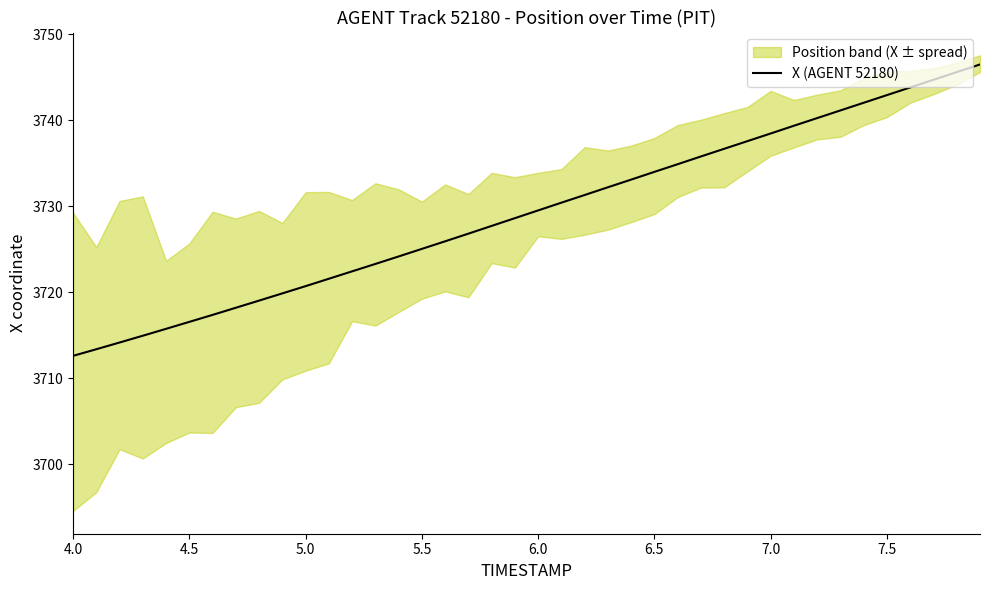

What is the highest value of the X (AGENT 52180) series?

3746.5